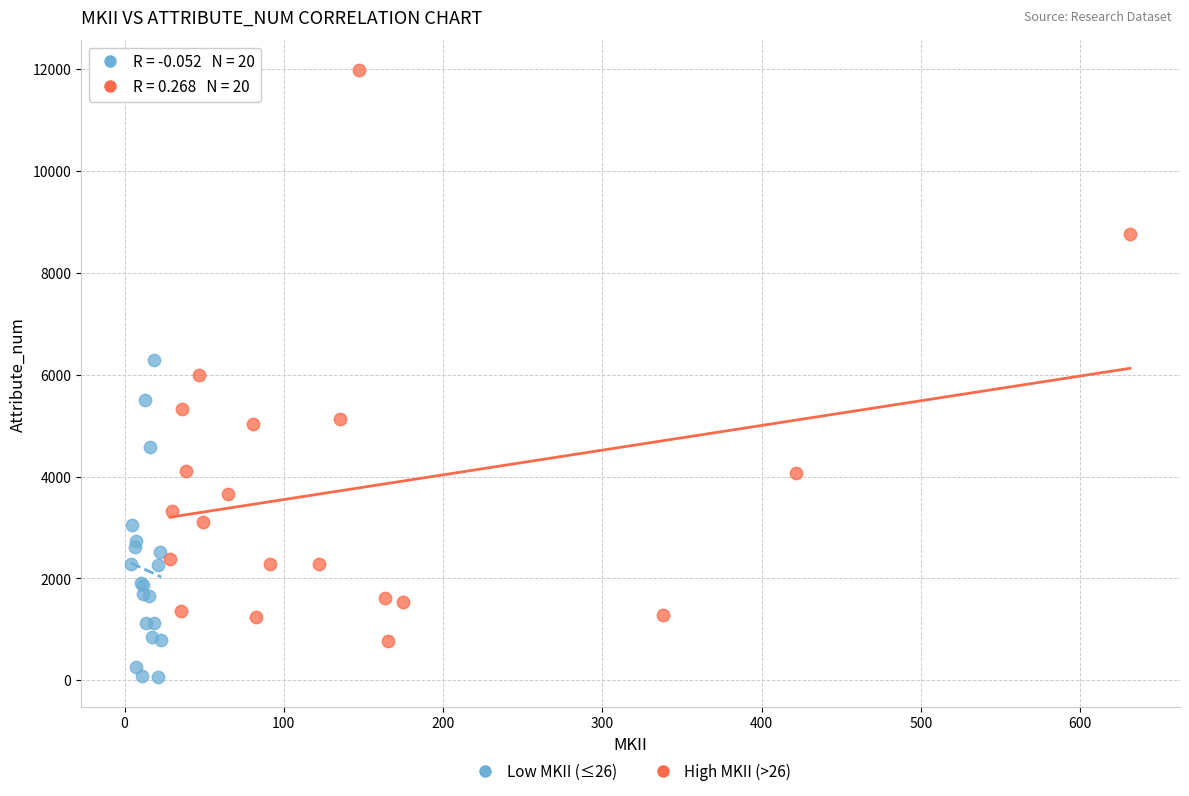

Which series has the widest spread of Y values?

High MKII (>26)